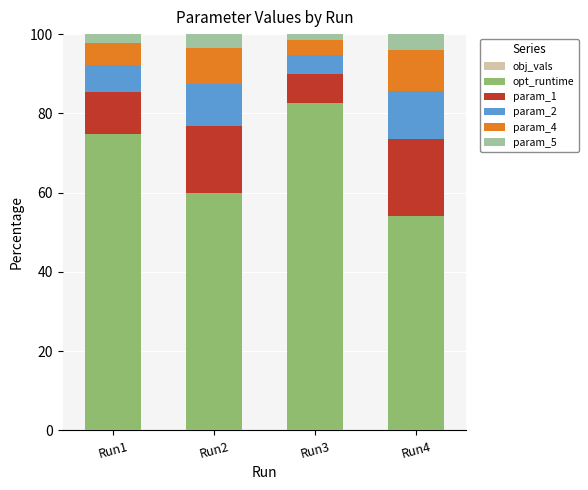

What is the total value across all series at Run2?

100.0